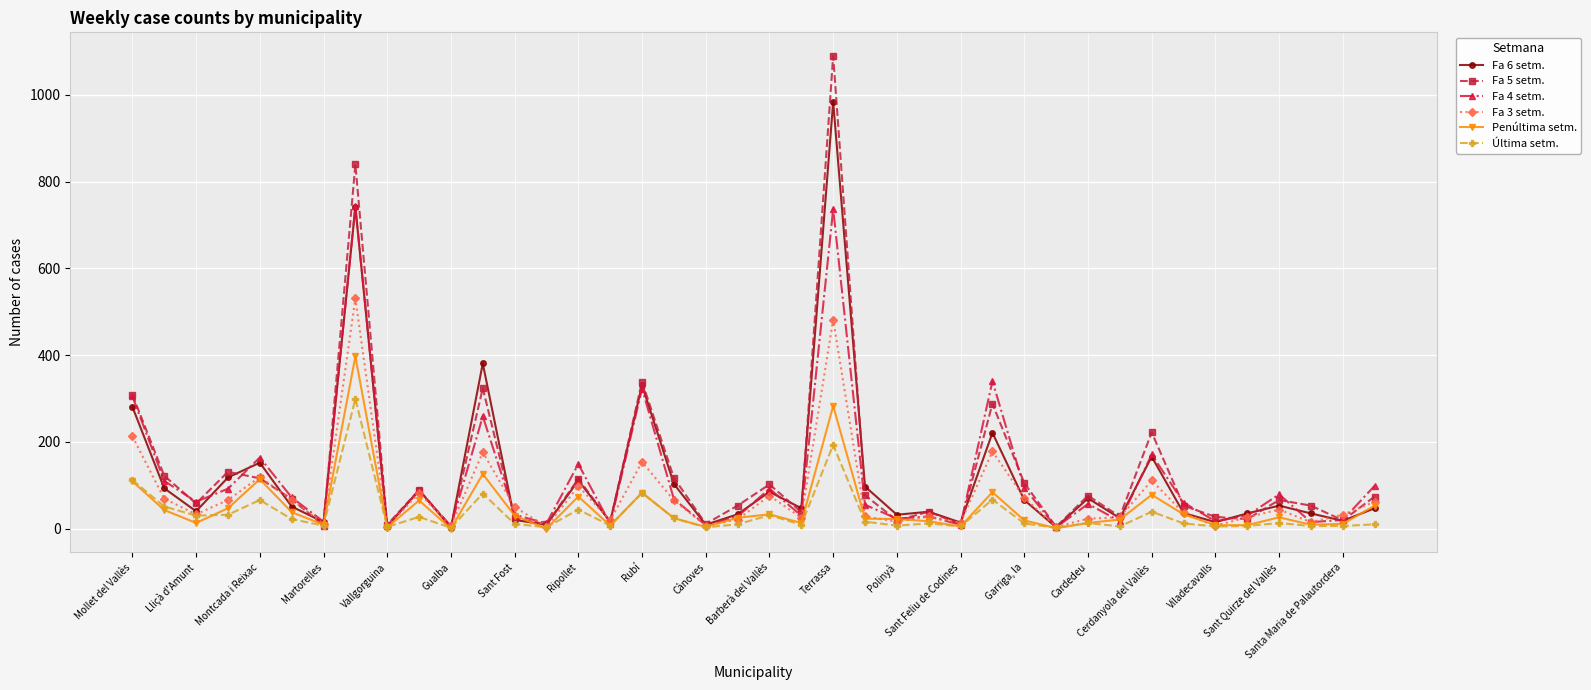

What is the highest value of the Última setm. series?

299